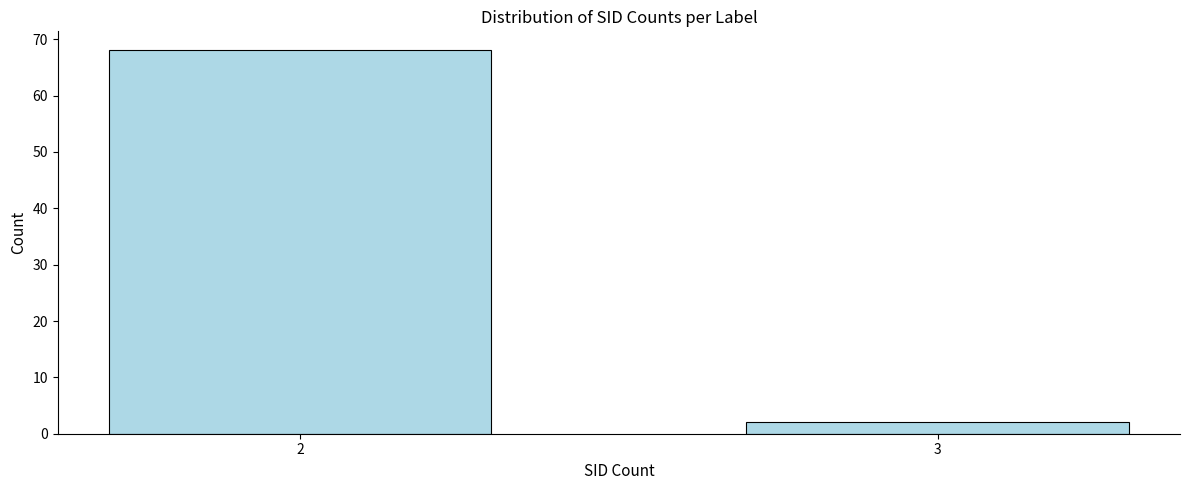

Reading right to left, what are all the values shown in this chart?

3=2	2=68